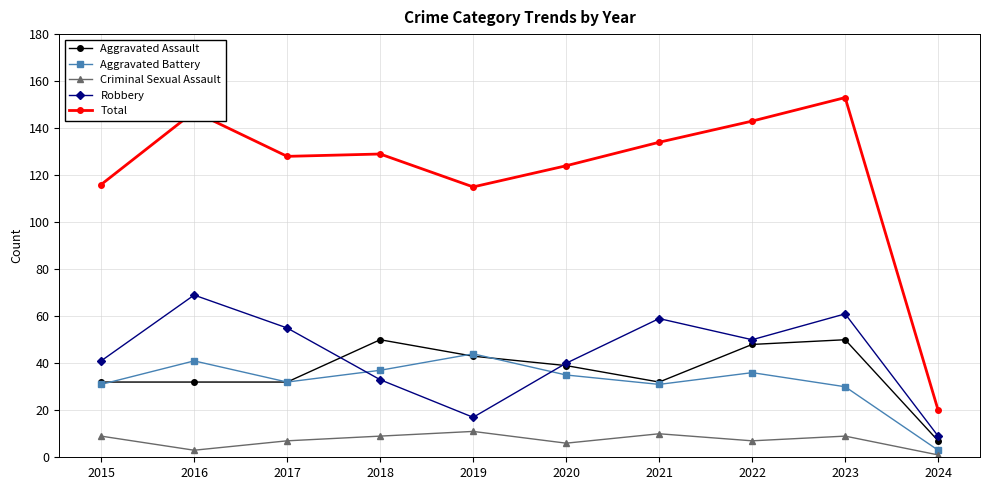

What value does the Total series have at 2016, to the nearest 10?

150